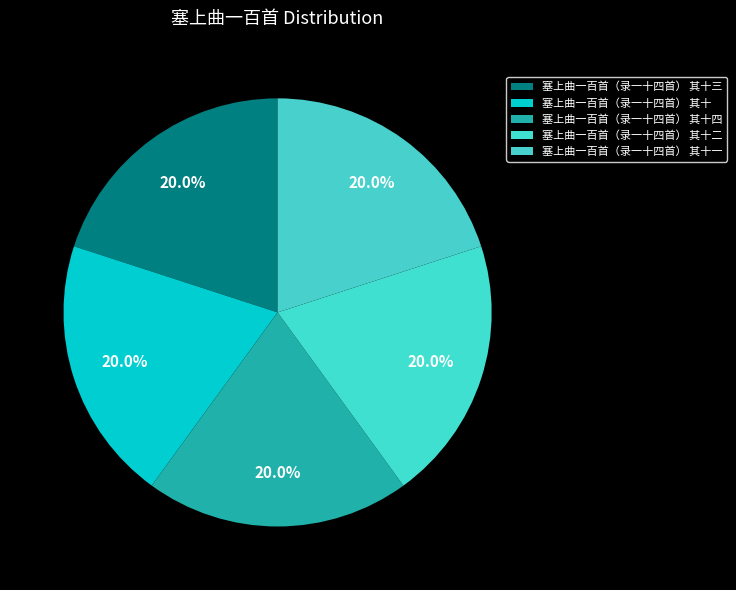

Does any single category account for the majority?

No